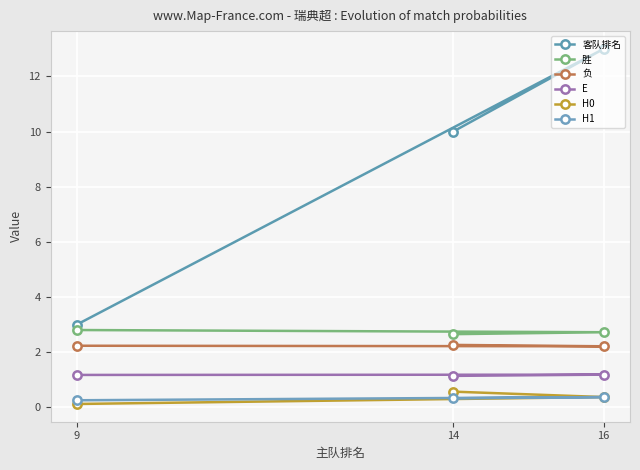

Which label corresponds to the largest value in the chart?

16